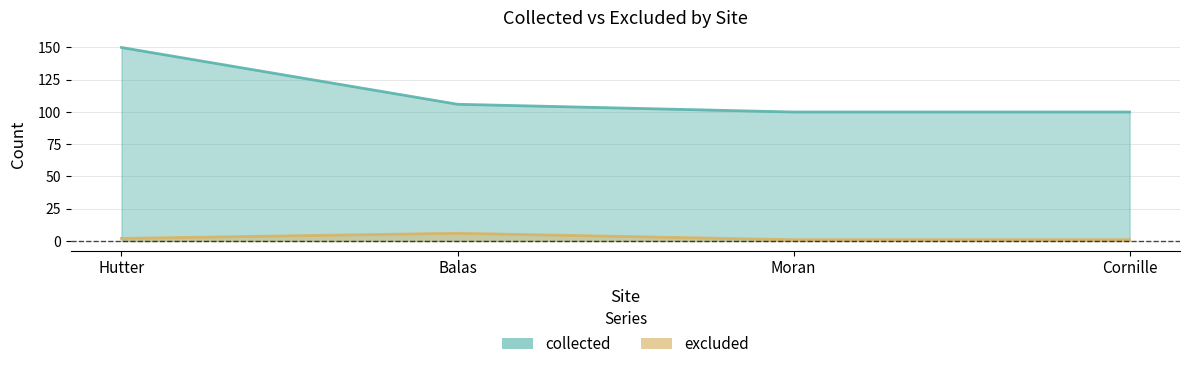

Is it true that excluded equals 2 at Balas?

False